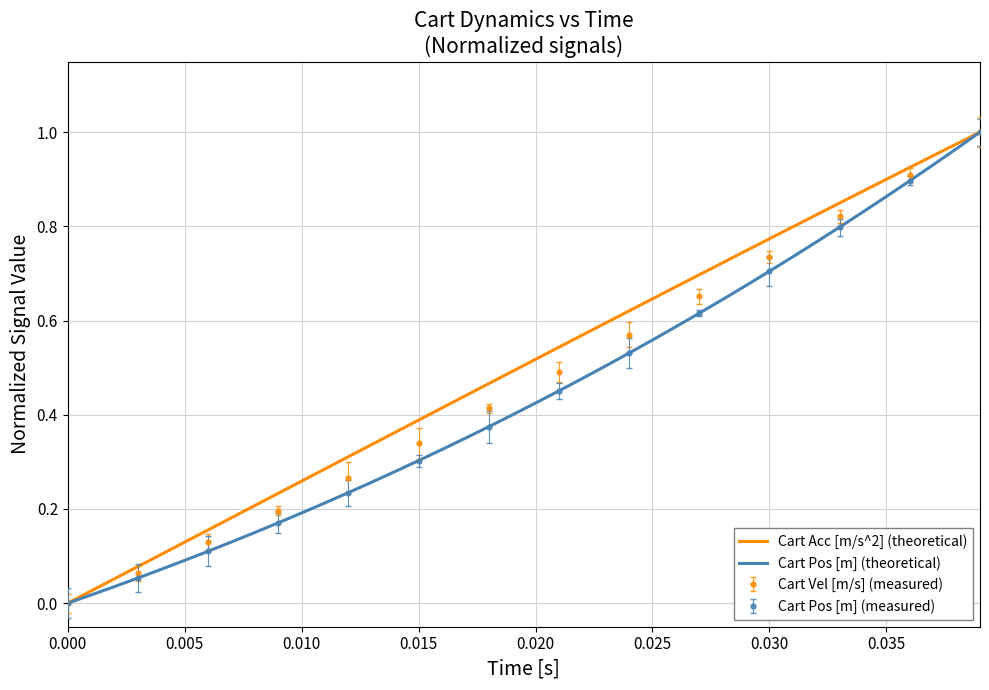

True or false: Cart Pos [m] (theoretical) and Cart Acc [m/s^2] (theoretical) intersect in this chart.

False